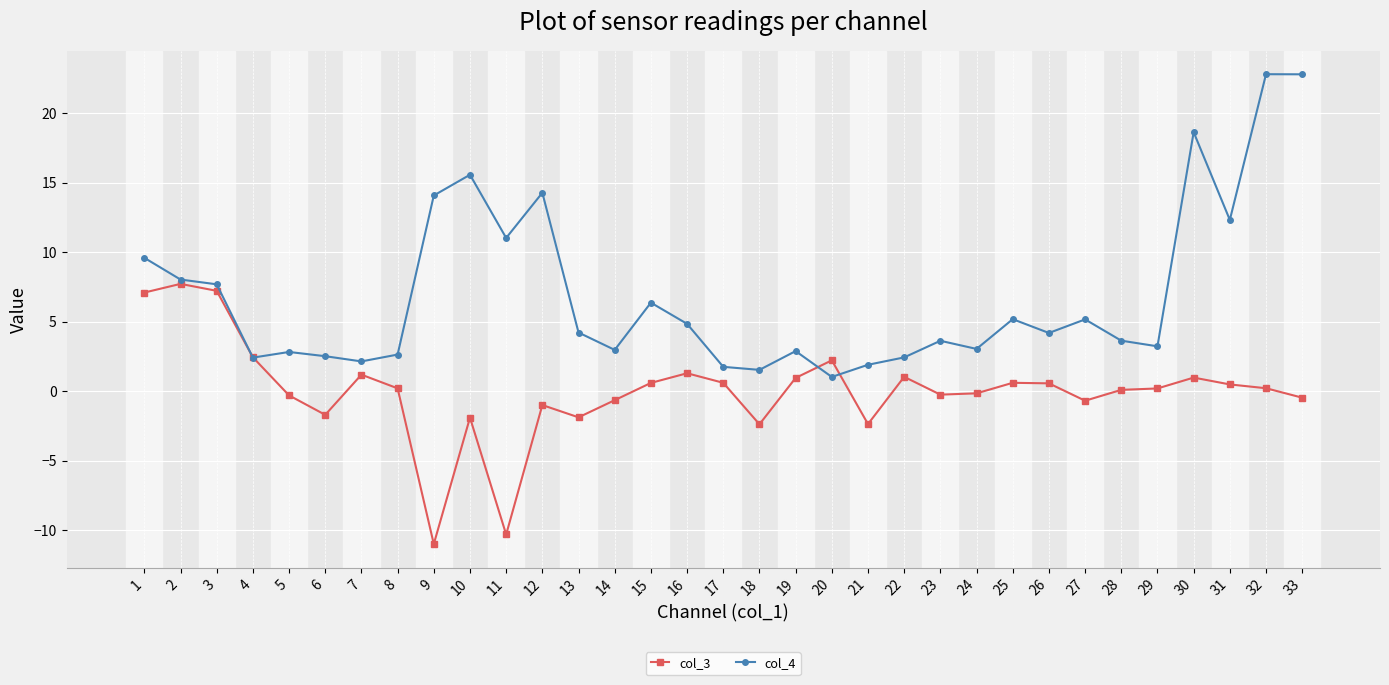

True or false: col_4 has a value of 4.2 at 26.

True